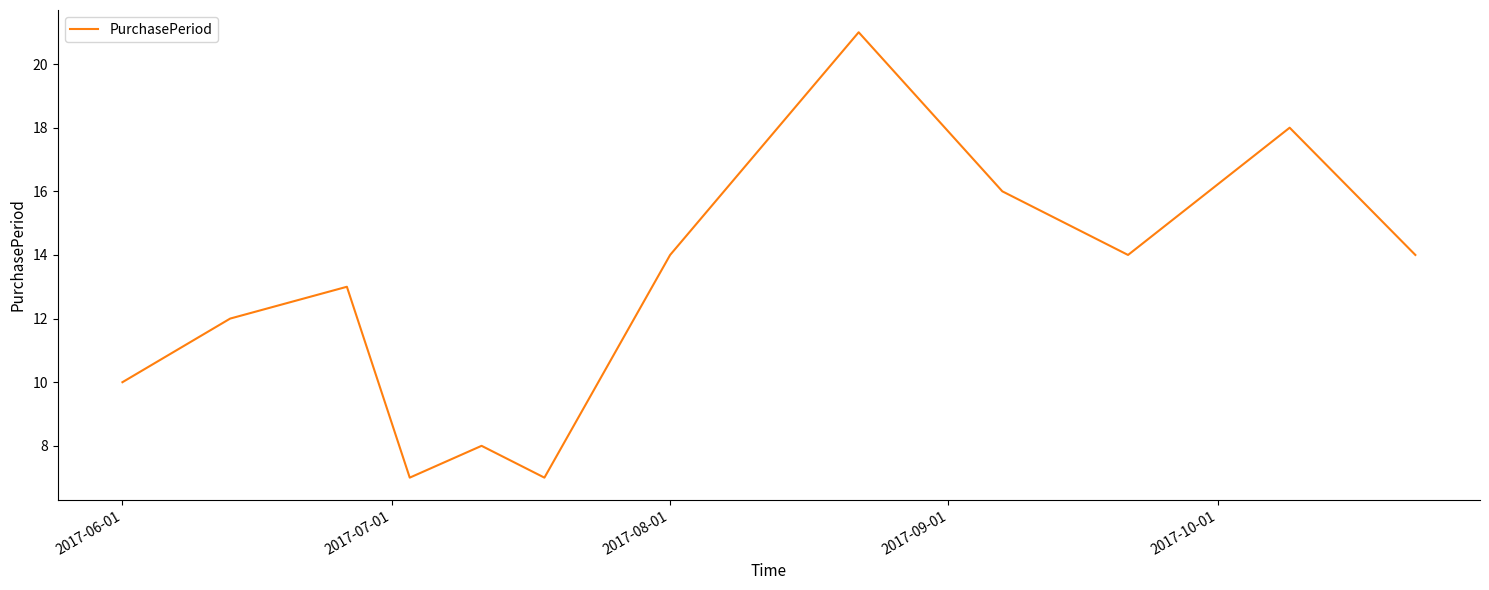

What is the difference between the maximum and minimum values?

14